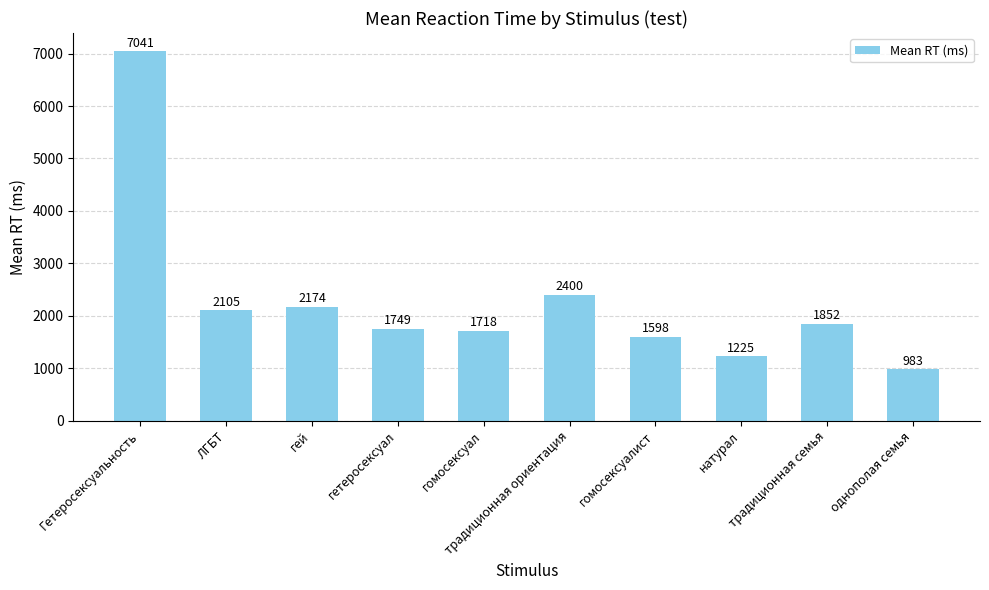

Is it true that the value at гомосексуал is 1056?

False